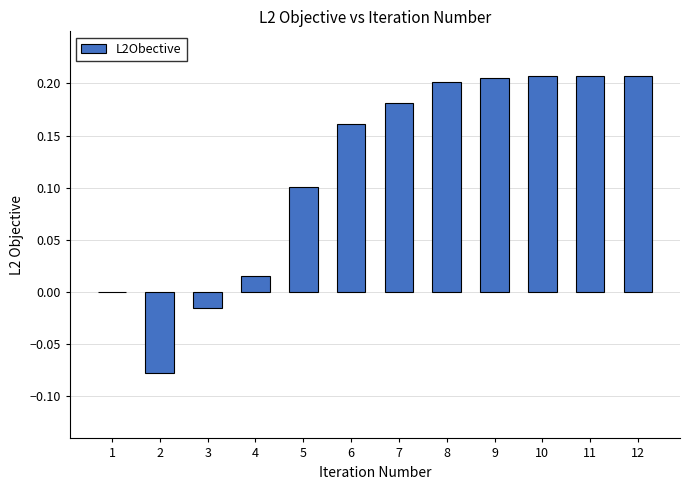

The value at 11 is 0.1. True or false?

False